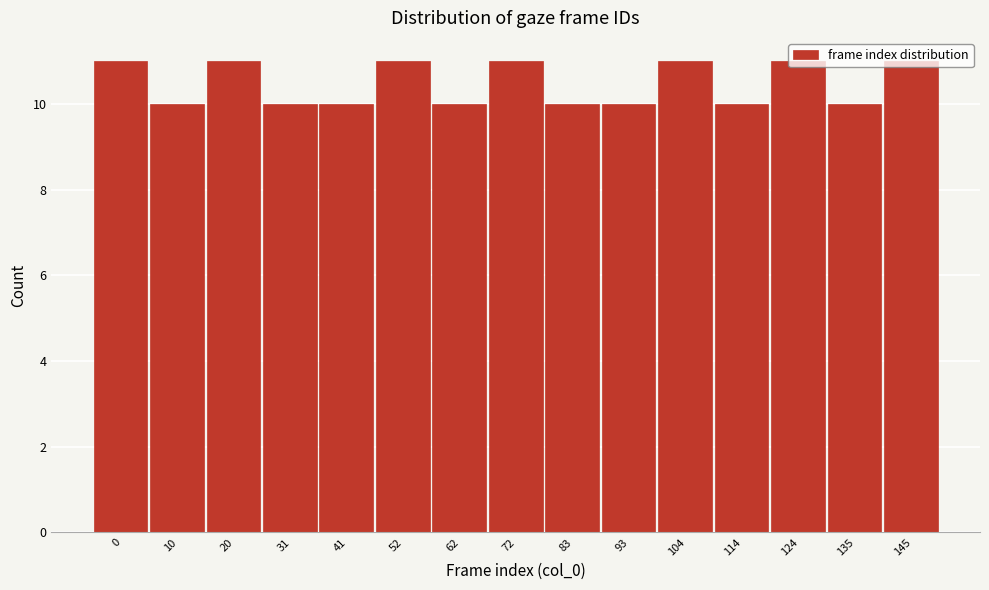

What value does the data have at 135?

10